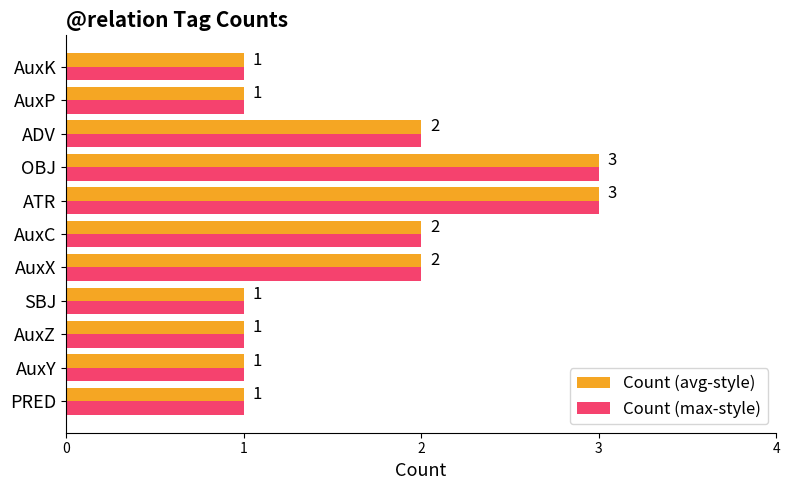

What is the total value across all series at ATR?

6